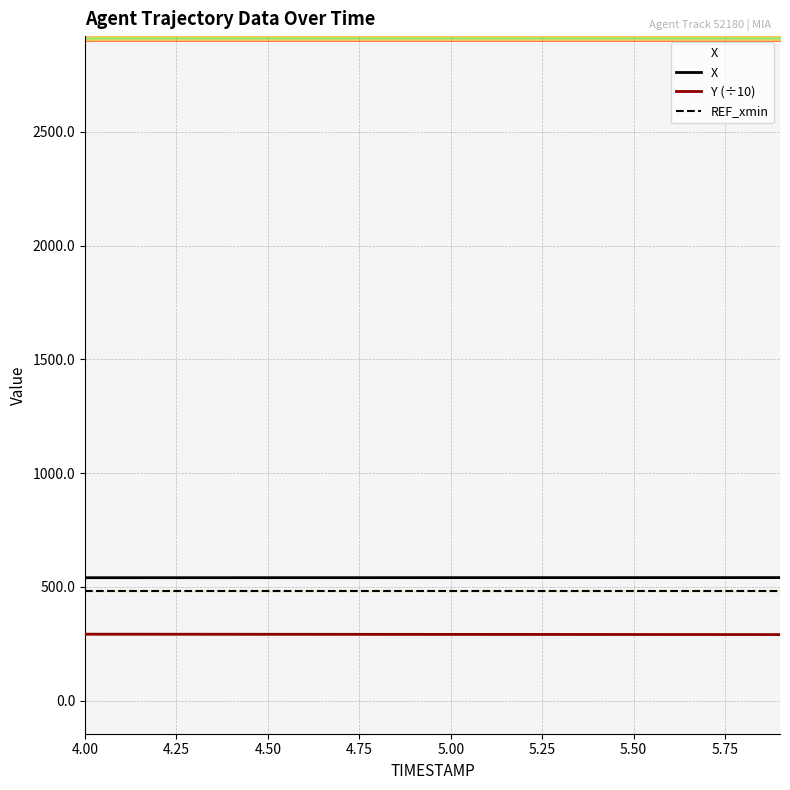

True or false: Y and X intersect in this chart.

False